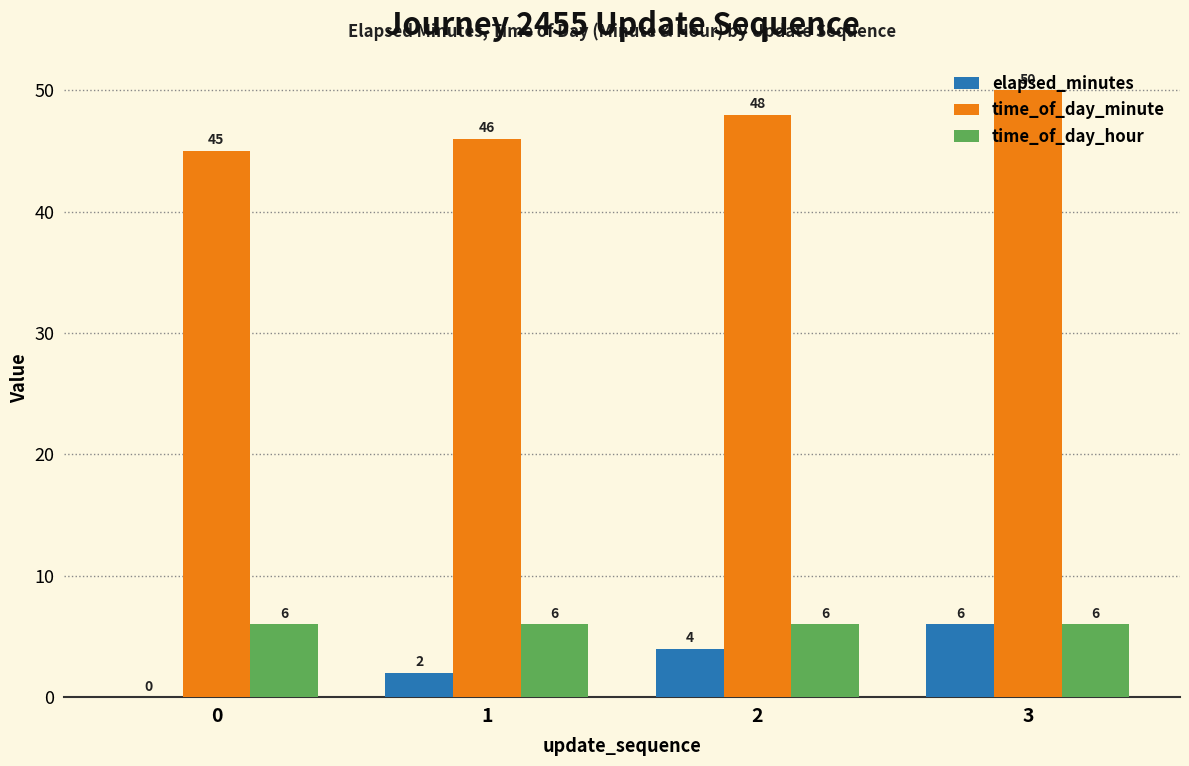

Reading left to right, list all the values displayed in this chart.

elapsed_minutes: 0=0	1=2	2=4	3=6
time_of_day_minute: 0=45	1=46	2=48	3=50
time_of_day_hour: 0=6	1=6	2=6	3=6